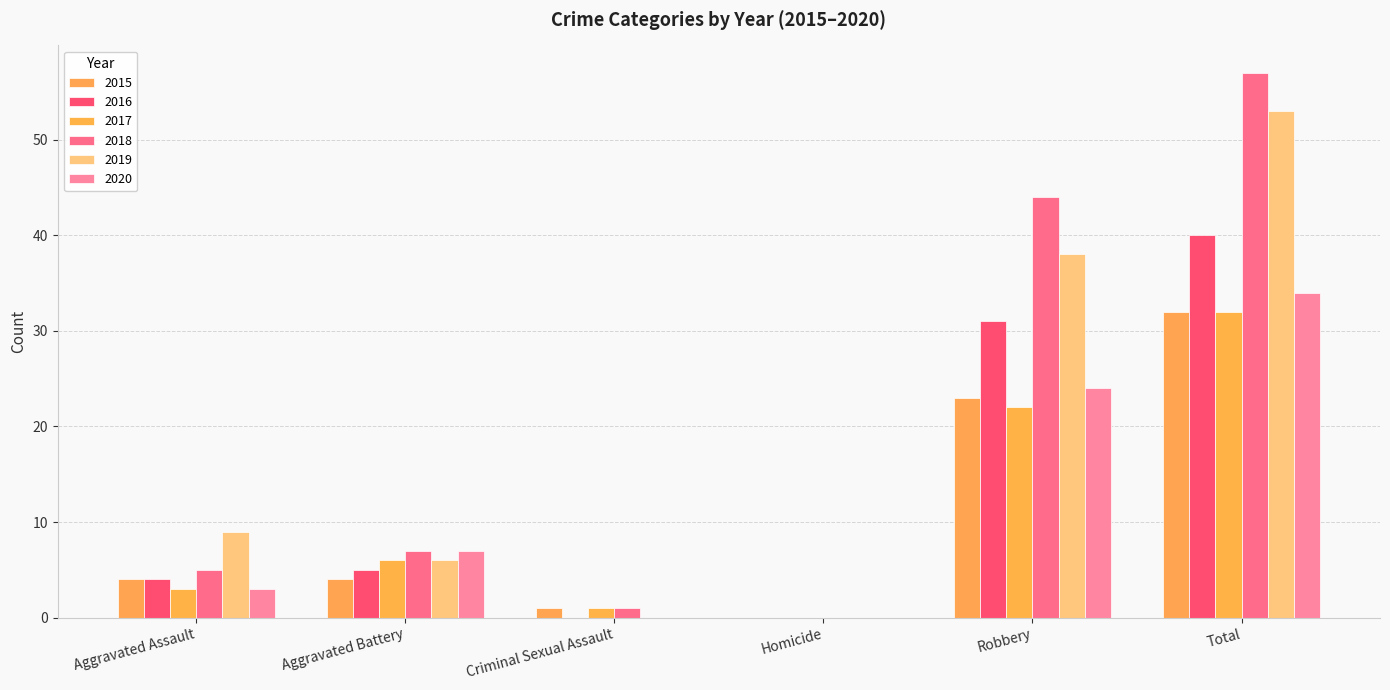

What is the spread (max minus min) of values at Aggravated Battery?

3